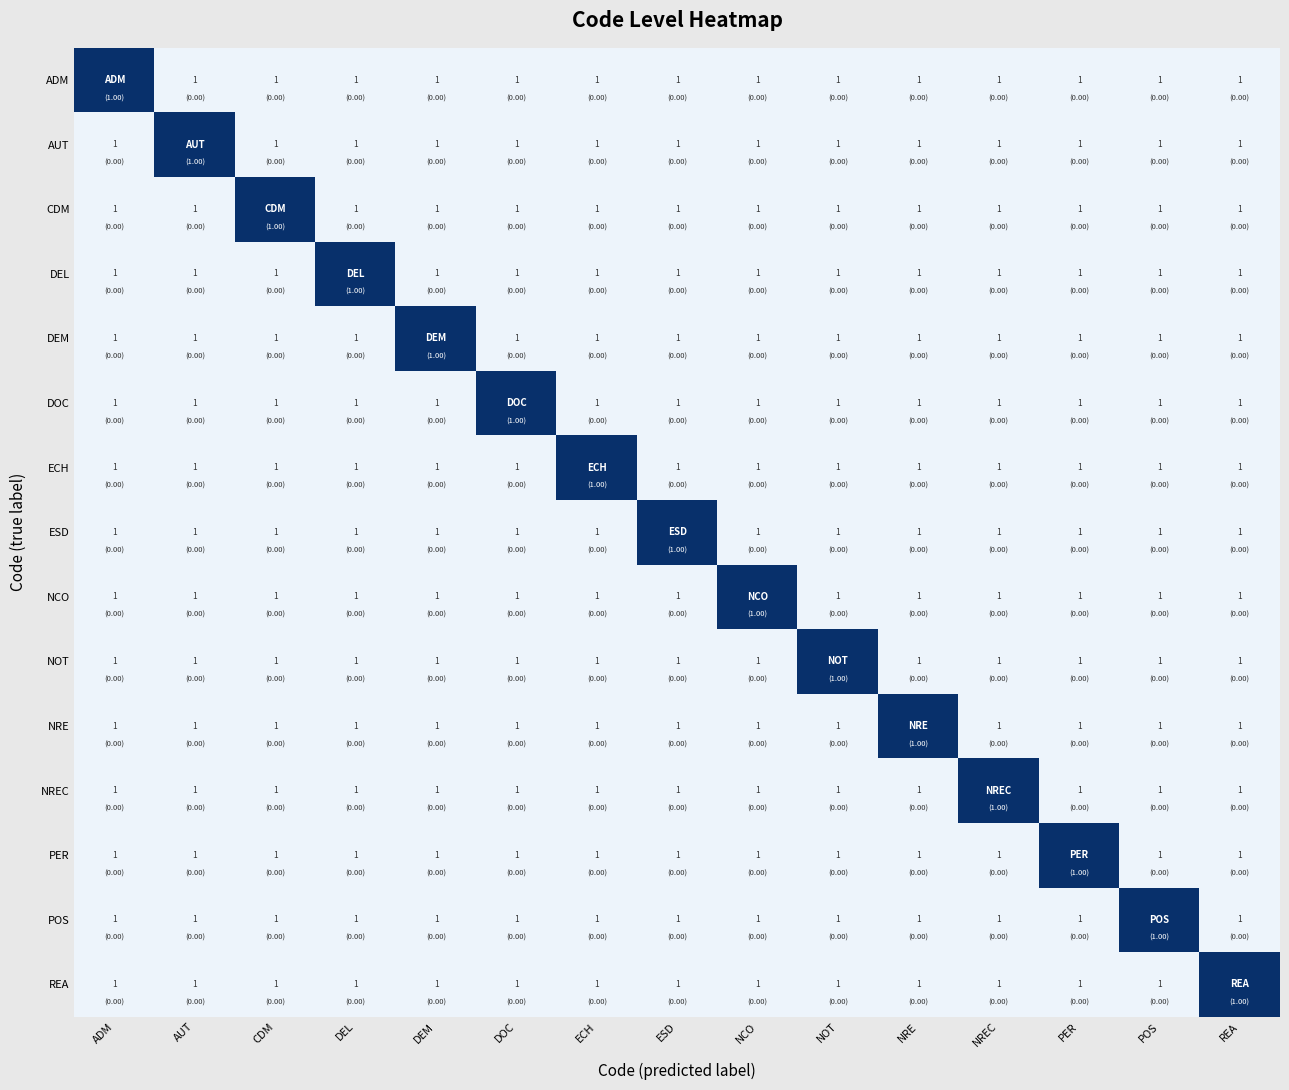

Between NOT and ECH, which is larger?

NOT